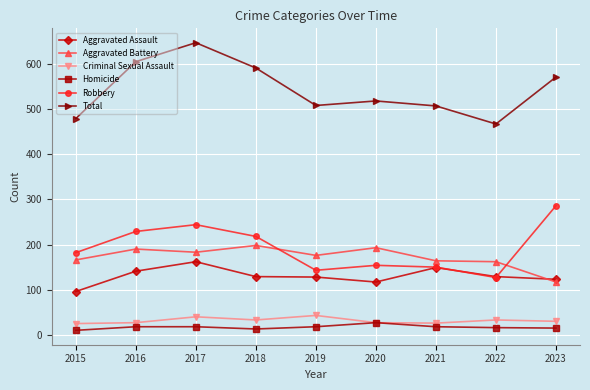

Is the value of Total at 2015 greater than the value of Aggravated Assault at 2021?

Yes